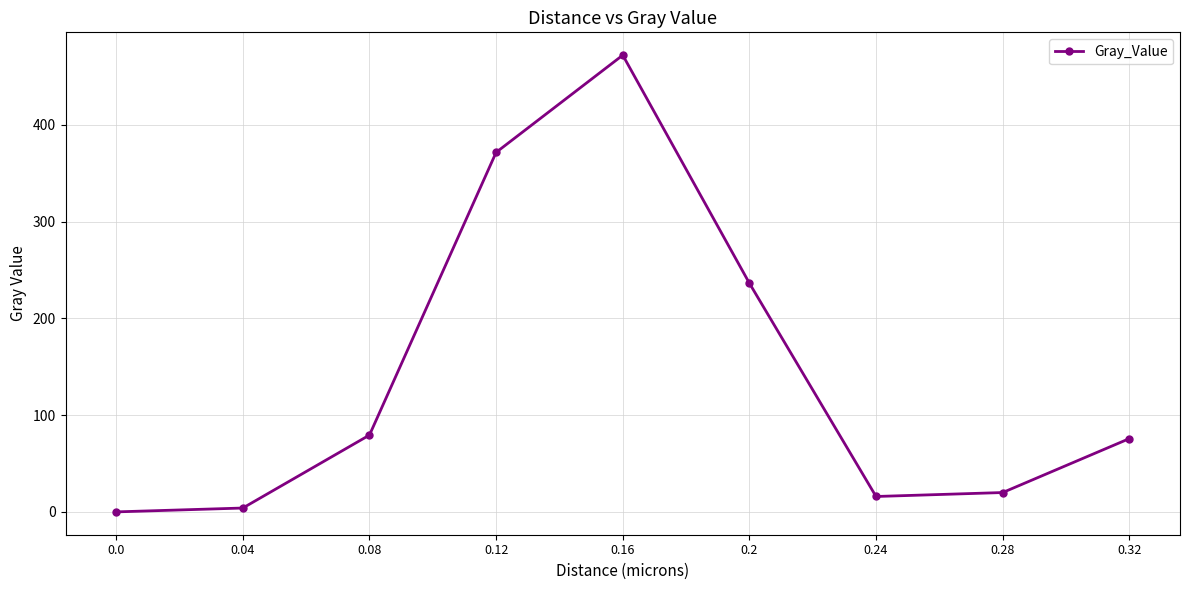

What is the change in value from 0.0 to 0.16?

+472.1